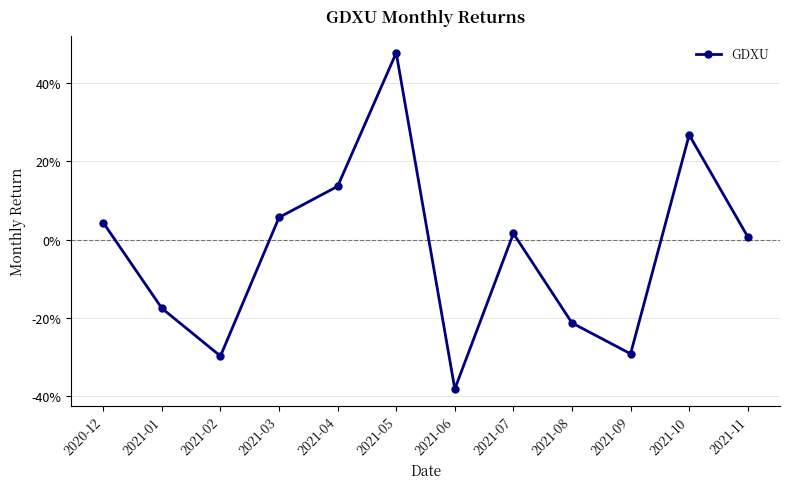

Is this an area chart (filled region under the line)?

No